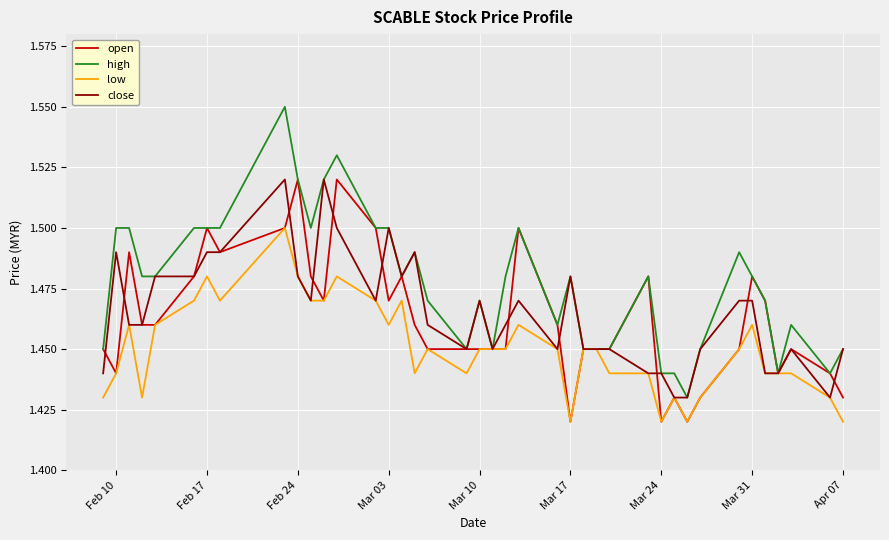

Which series has the largest total across all categories?

high